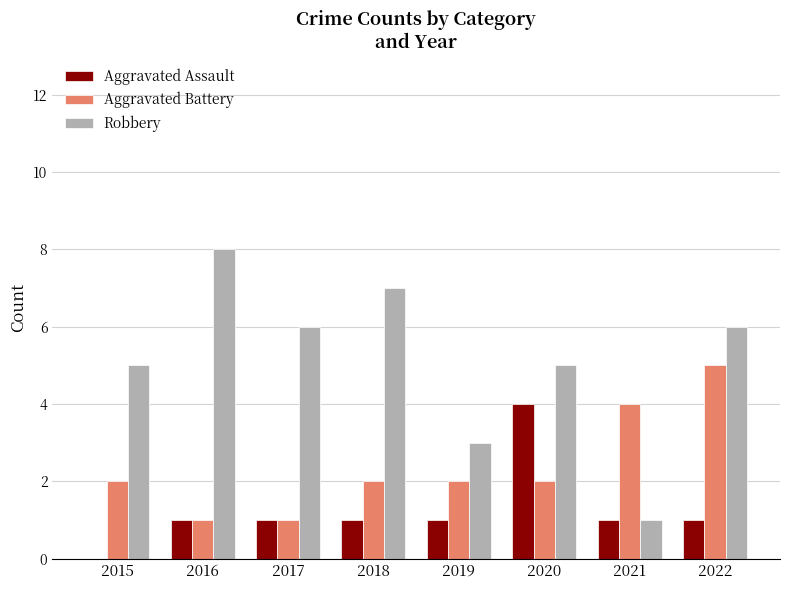

What is the sum of the Aggravated Battery values at 2022 and 2020?

7